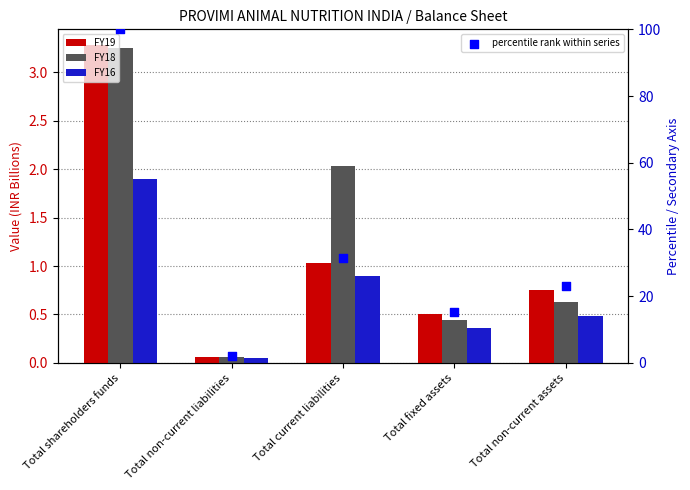

At how many categories does at least one series exceed 22?

3